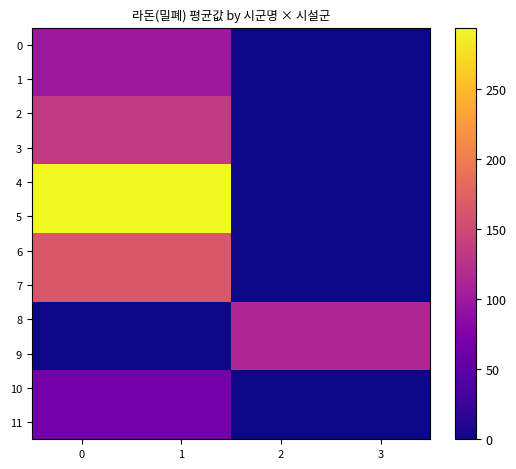

Reading left to right, what are all the values shown in this chart?

0: 0=99.3	1=99.3	2=0.0	3=0.0
1: 0=99.3	1=99.3	2=0.0	3=0.0
2: 0=135.0	1=135.0	2=0.0	3=0.0
3: 0=135.0	1=135.0	2=0.0	3=0.0
4: 0=294.0	1=294.0	2=0.0	3=0.0
5: 0=294.0	1=294.0	2=0.0	3=0.0
6: 0=165.2	1=165.2	2=0.0	3=0.0
7: 0=165.2	1=165.2	2=0.0	3=0.0
8: 0=0.0	1=0.0	2=114.2	3=114.2
9: 0=0.0	1=0.0	2=114.2	3=114.2
10: 0=65.6	1=65.6	2=0.0	3=0.0
11: 0=65.6	1=65.6	2=0.0	3=0.0